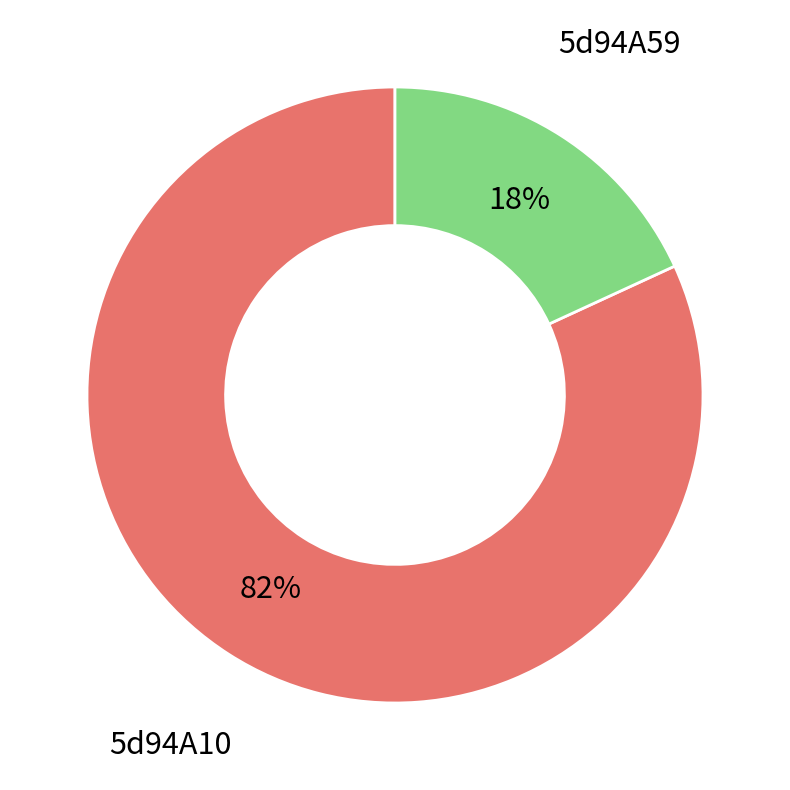

To the nearest percent, what is the difference between the largest and smallest slice percentages?

64%